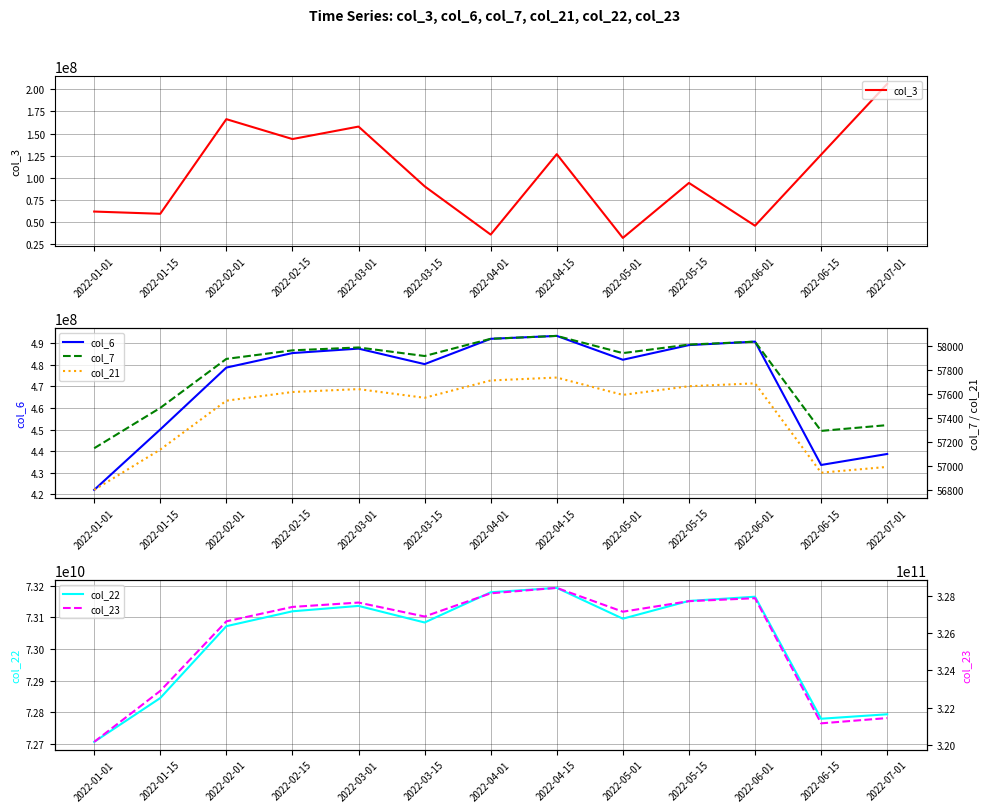

At how many categories does at least one series exceed 156823067594?

13